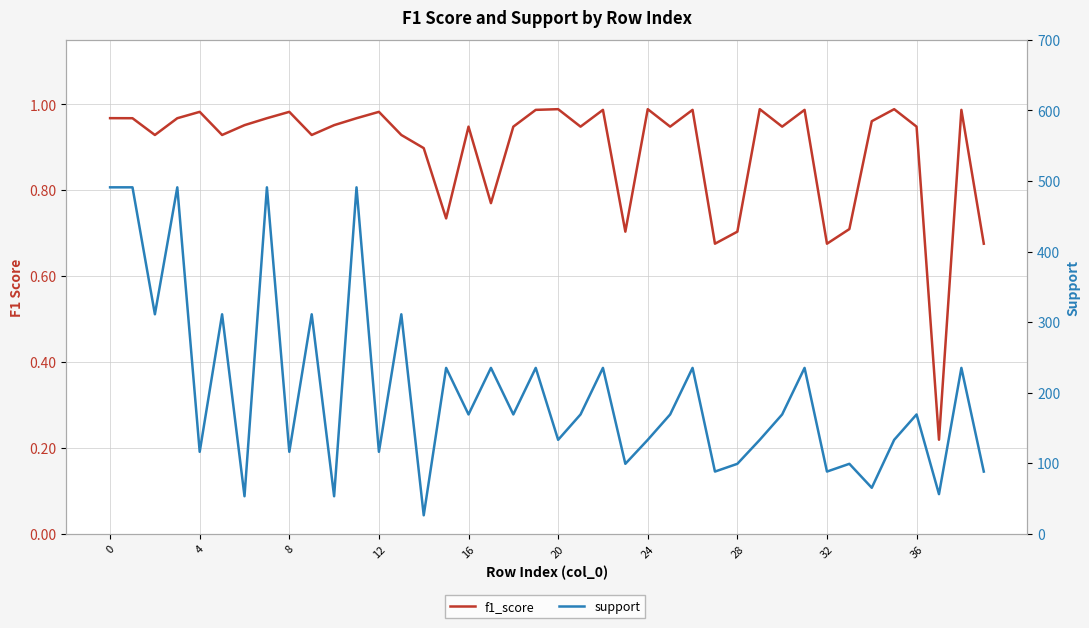

What is the average value of the f1_score series?

0.9